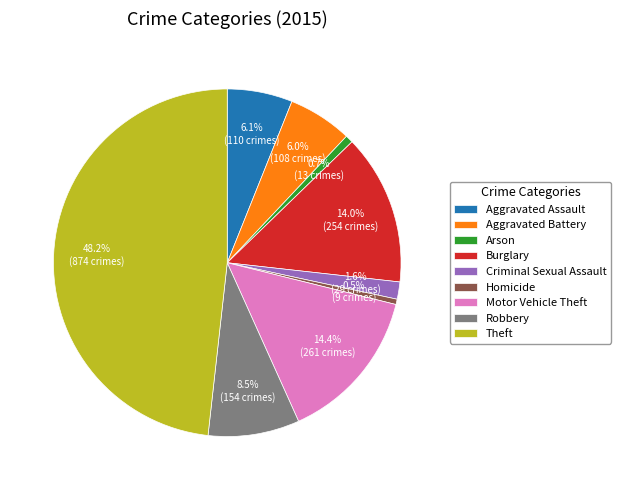

How many segments does this pie chart have?

9